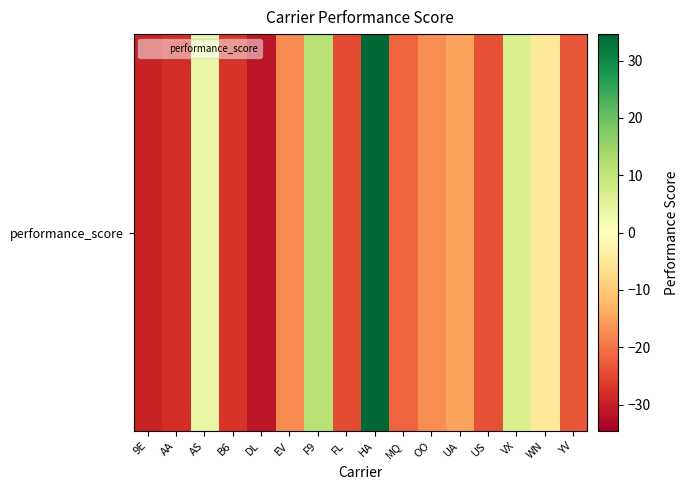

How many distinct data groups are displayed?

1